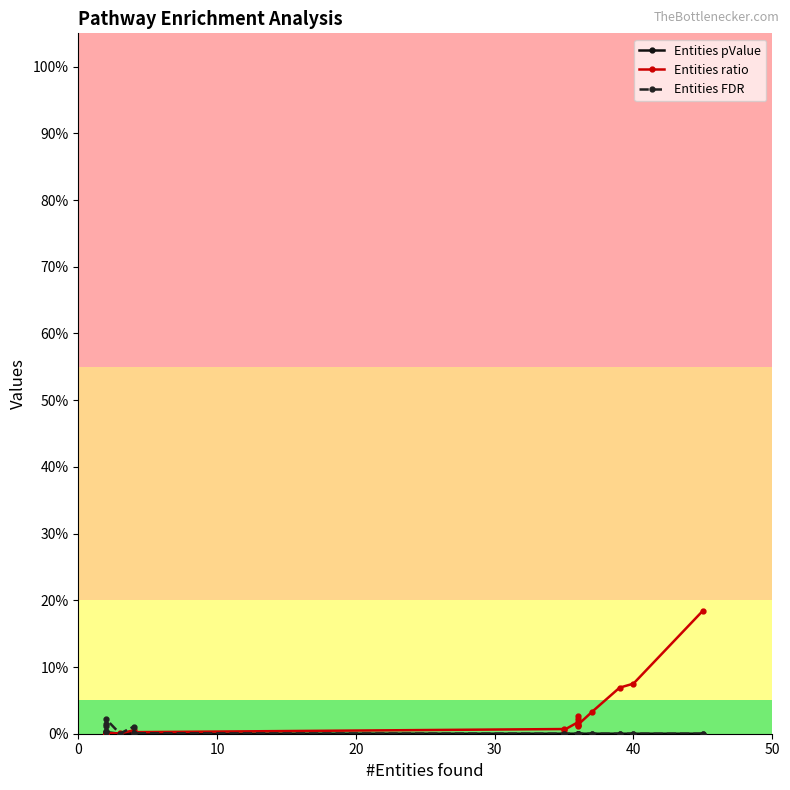

True or false: Entities pValue has more than 2 points higher than both neighbors.

True